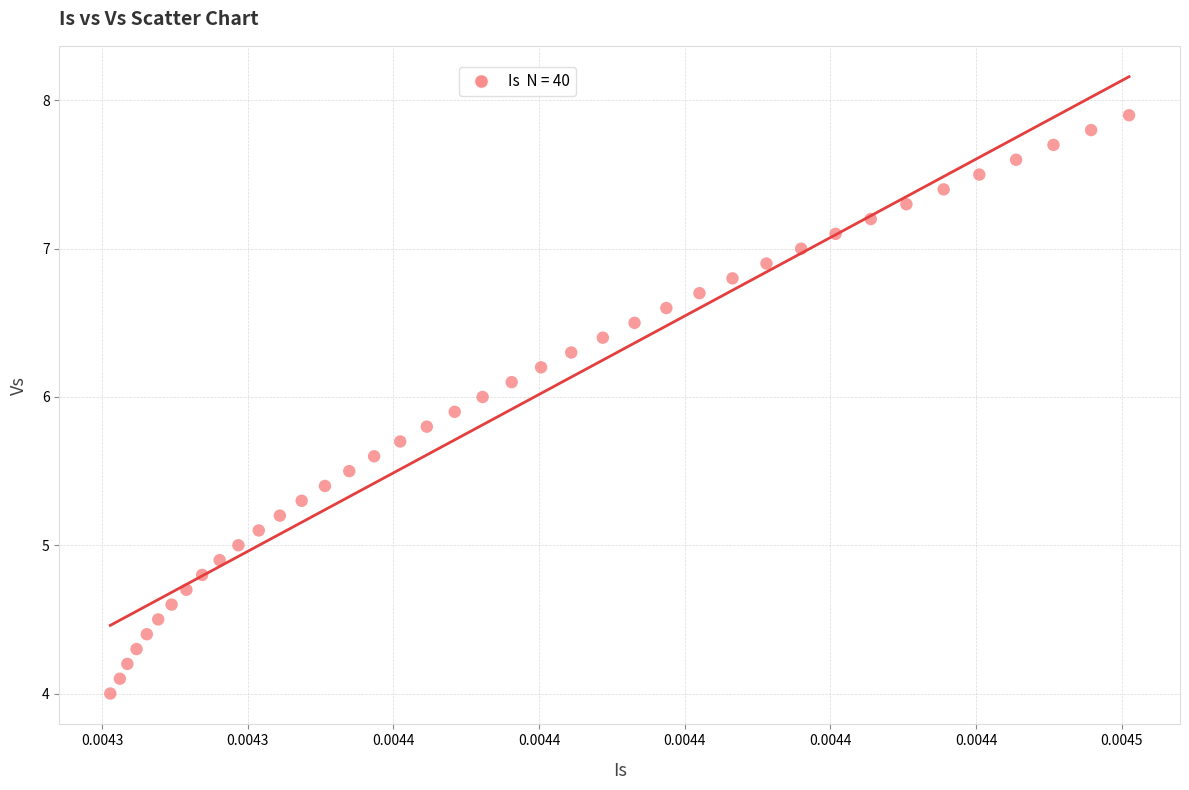

What is the range of Y values (max minus min)?

3.9